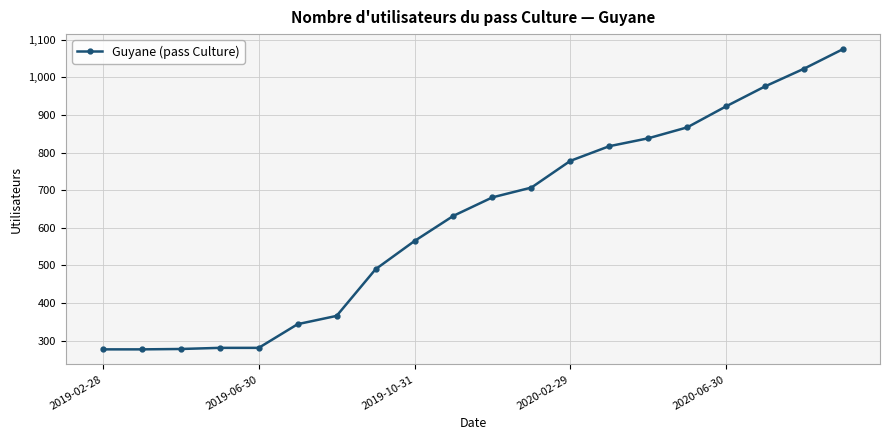

What is the value of the 9th point from the left?

565